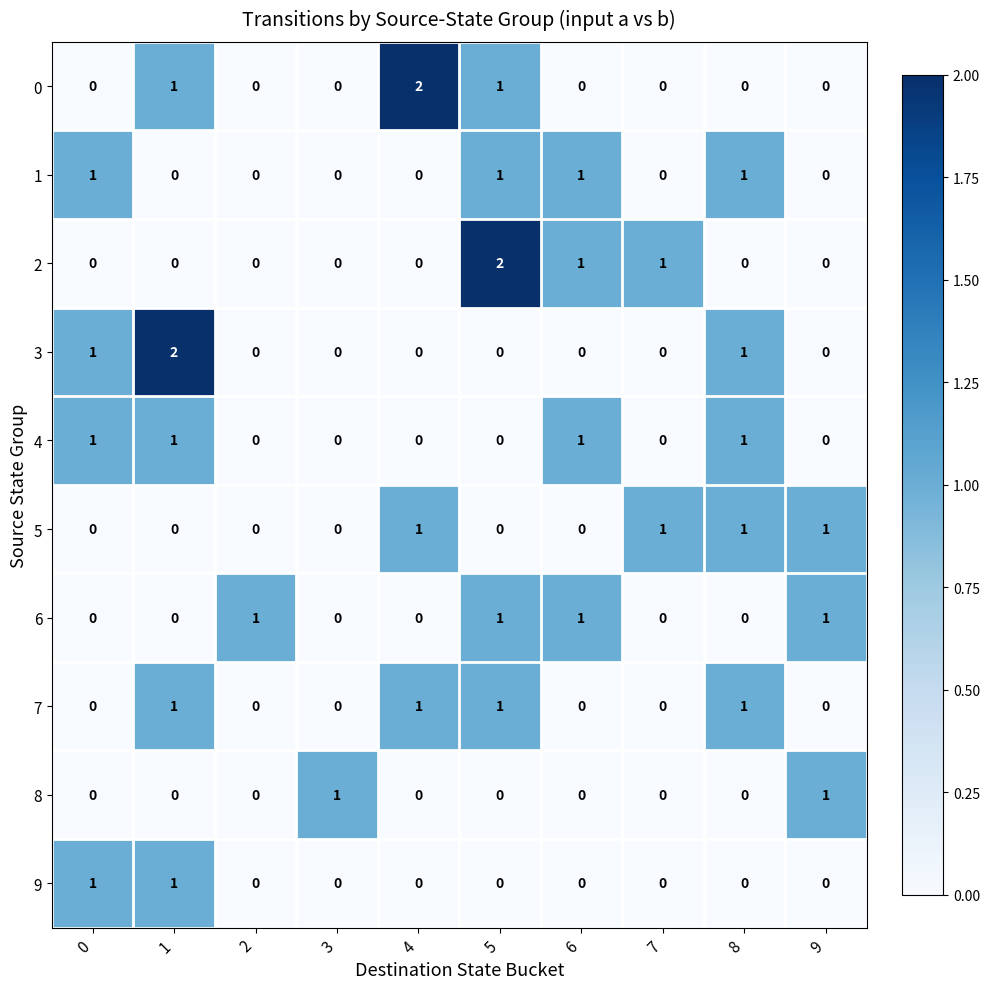

How many positive values does the 1 series have?

4